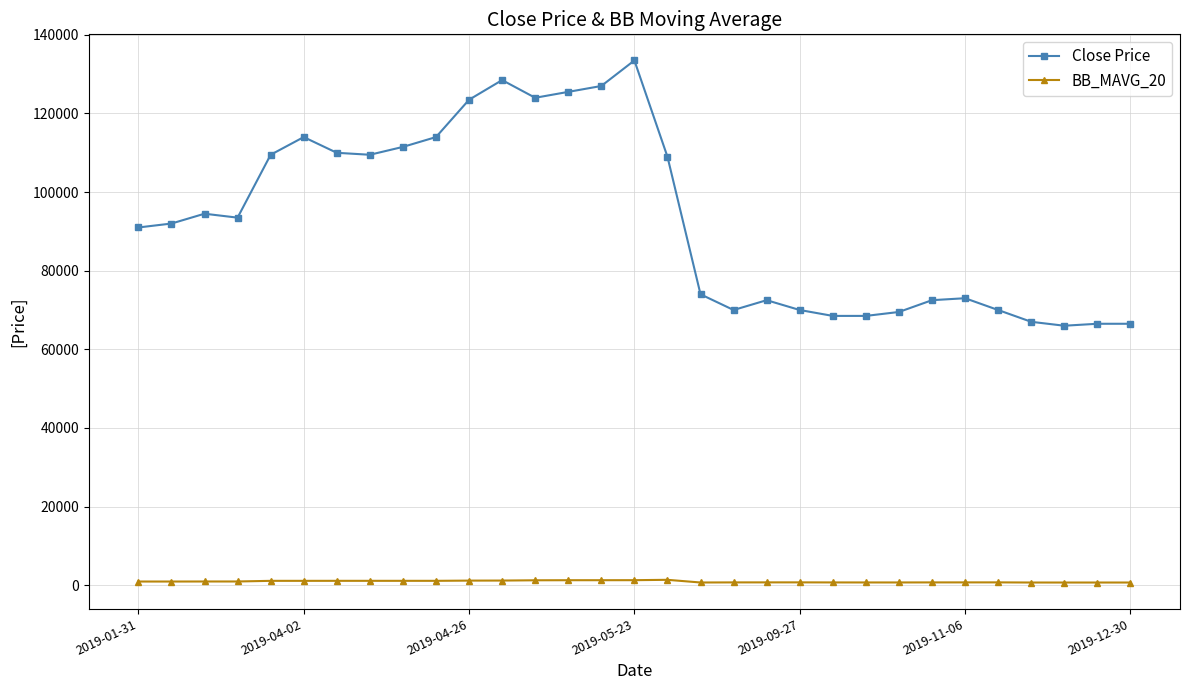

What is the value of the Close Price point at the 6th from the left?

114000.0